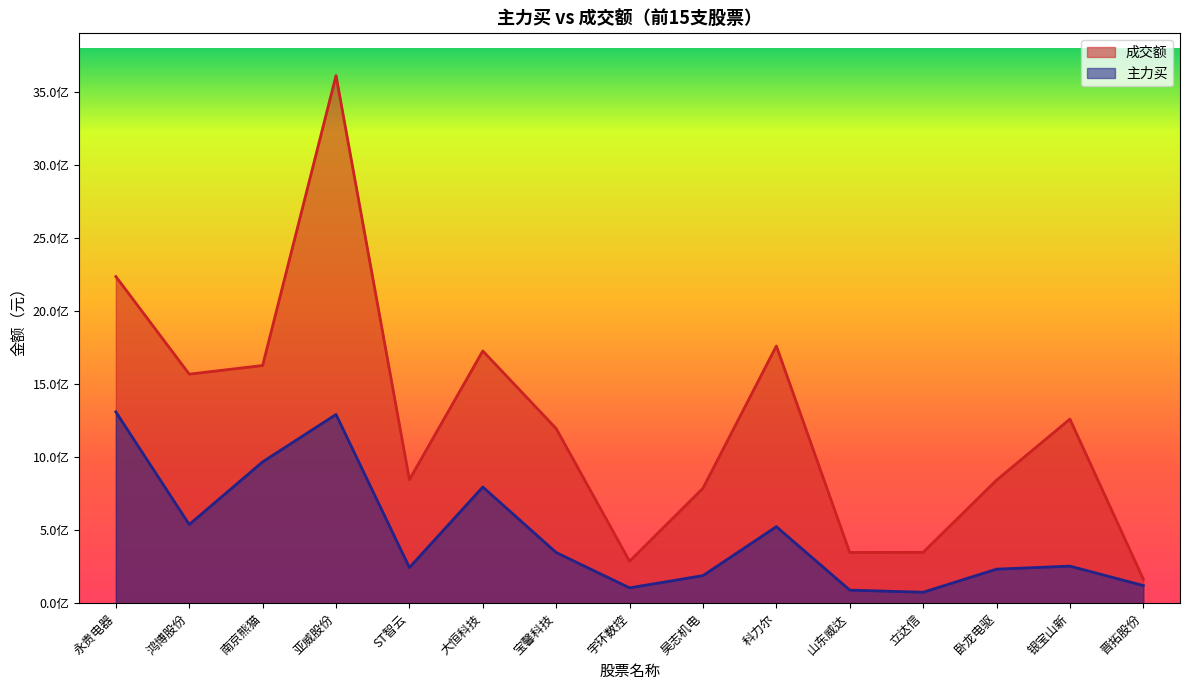

Where is 成交额 nearest to the value 1887193110?

科力尔